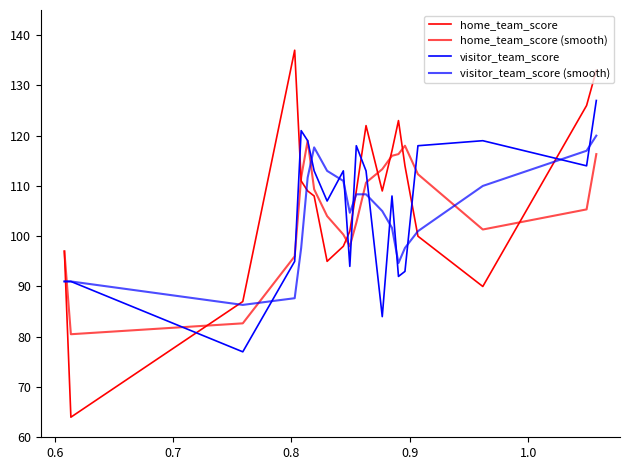

Does the chart have visible grid lines?

No